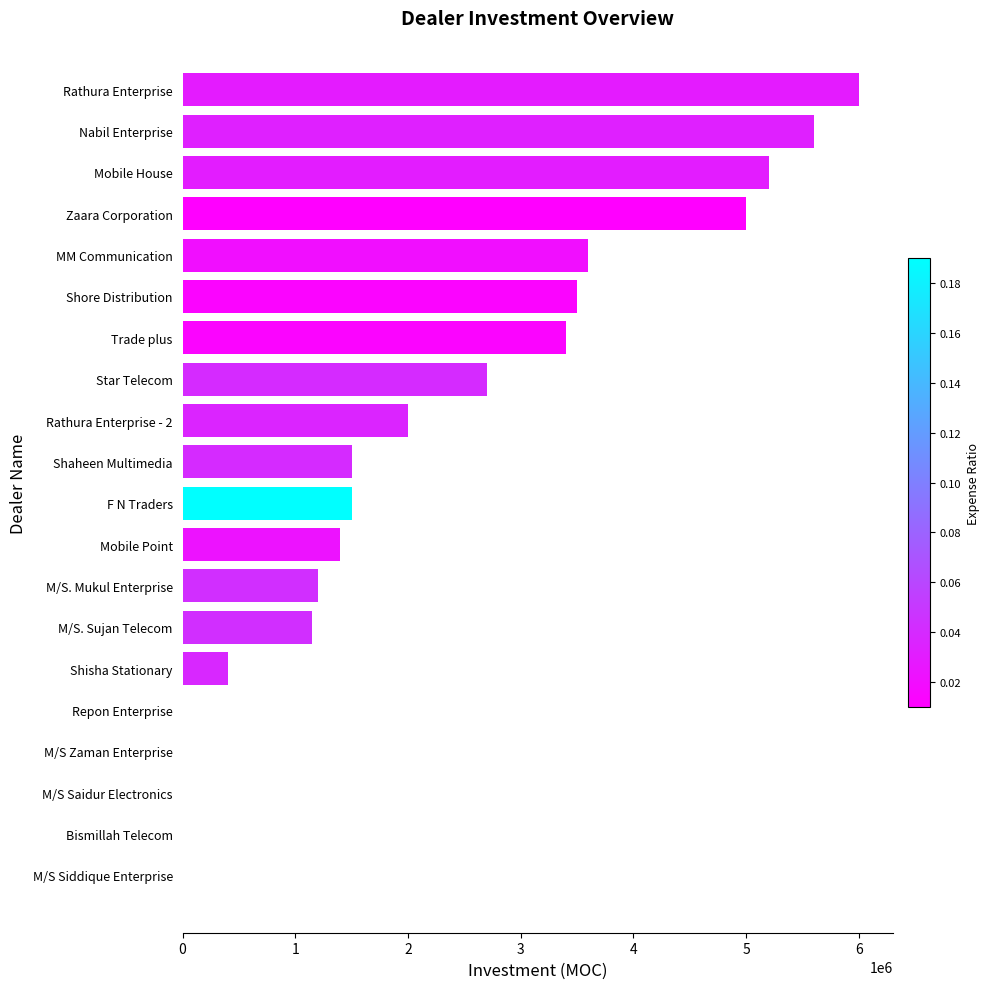

Is it true that the value at Repon Enterprise is 0?

True